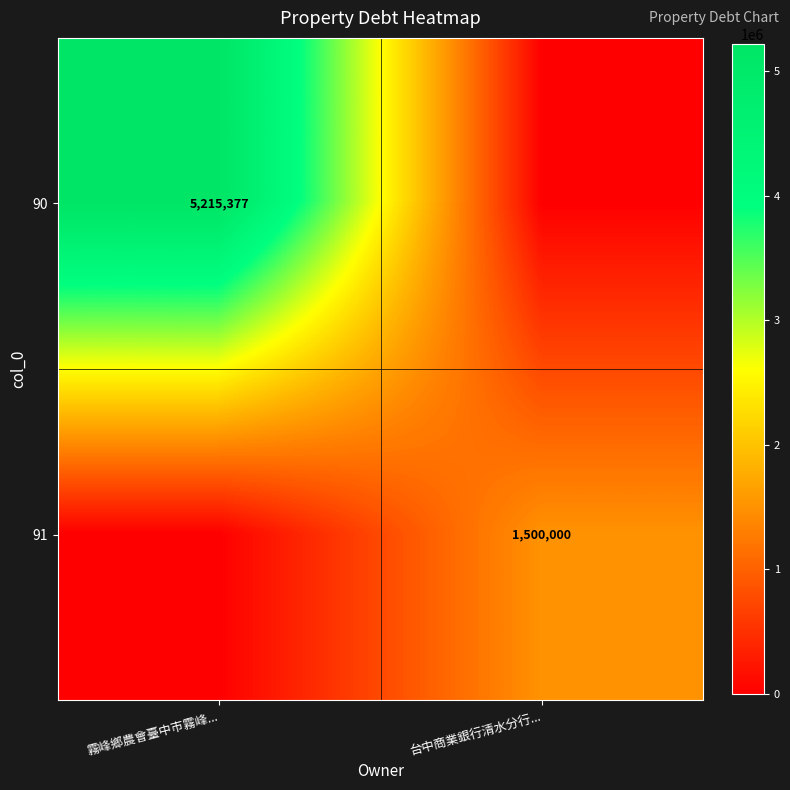

Is it true that 91 equals 2309002 at 台中商業銀行清水分行...?

False